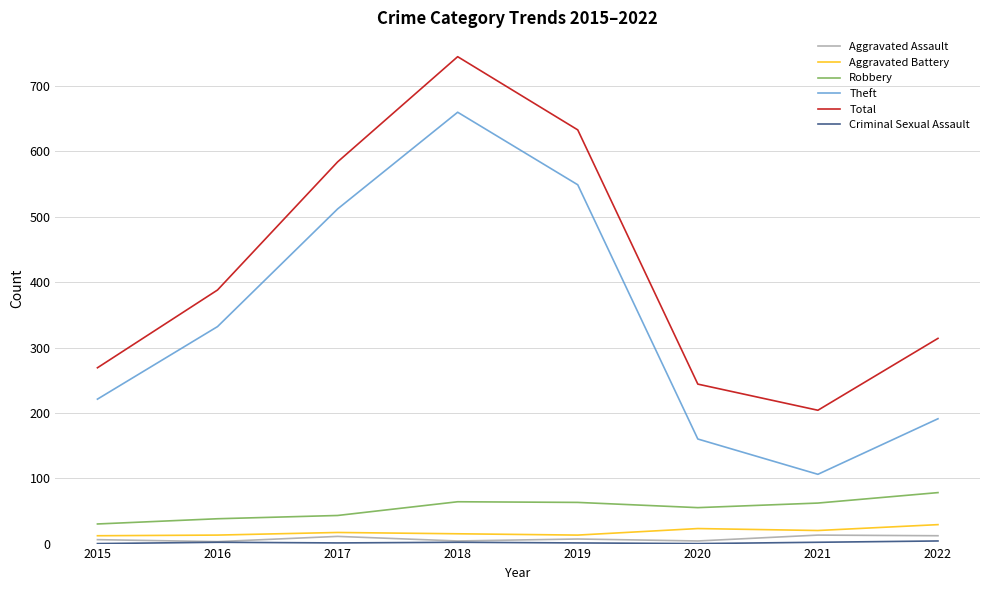

Is it true that Theft equals 160 at 2020?

True